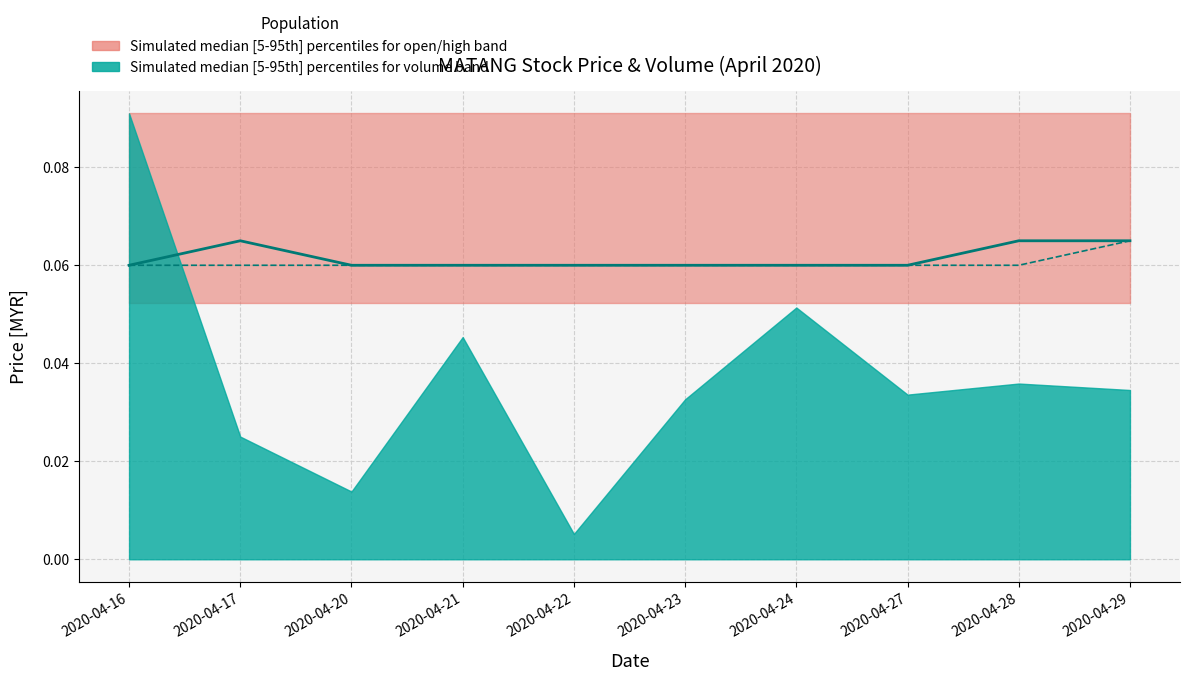

Reading right to left, list all the values displayed in this chart.

close: 2020-04-29=0.1	2020-04-28=0.1	2020-04-27=0.1	2020-04-24=0.1	2020-04-23=0.1	2020-04-22=0.1	2020-04-21=0.1	2020-04-20=0.1	2020-04-17=0.1	2020-04-16=0.1
open: 2020-04-29=0.1	2020-04-28=0.1	2020-04-27=0.1	2020-04-24=0.1	2020-04-23=0.1	2020-04-22=0.1	2020-04-21=0.1	2020-04-20=0.1	2020-04-17=0.1	2020-04-16=0.1